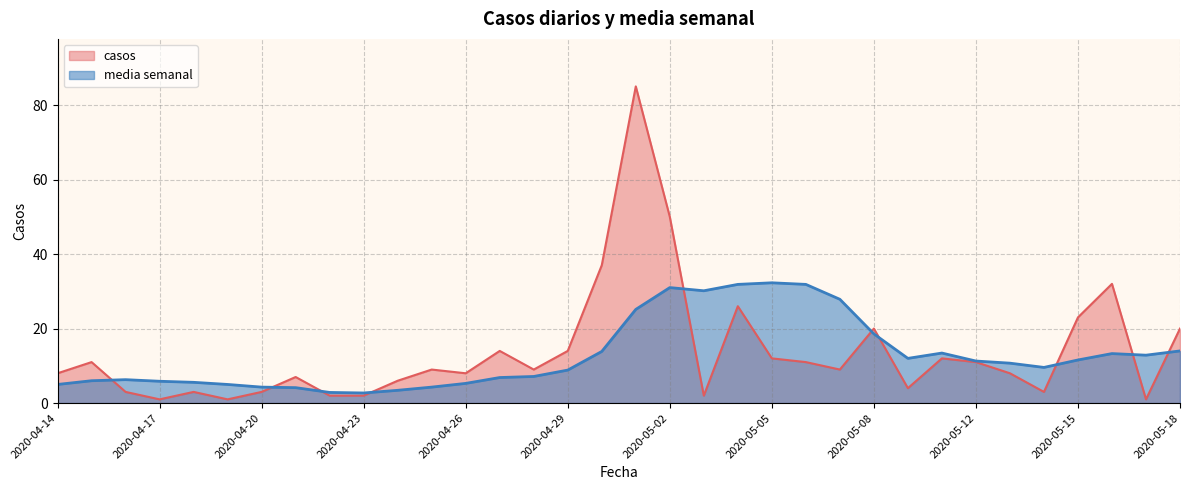

True or false: casos and media semanal cross at least once.

True